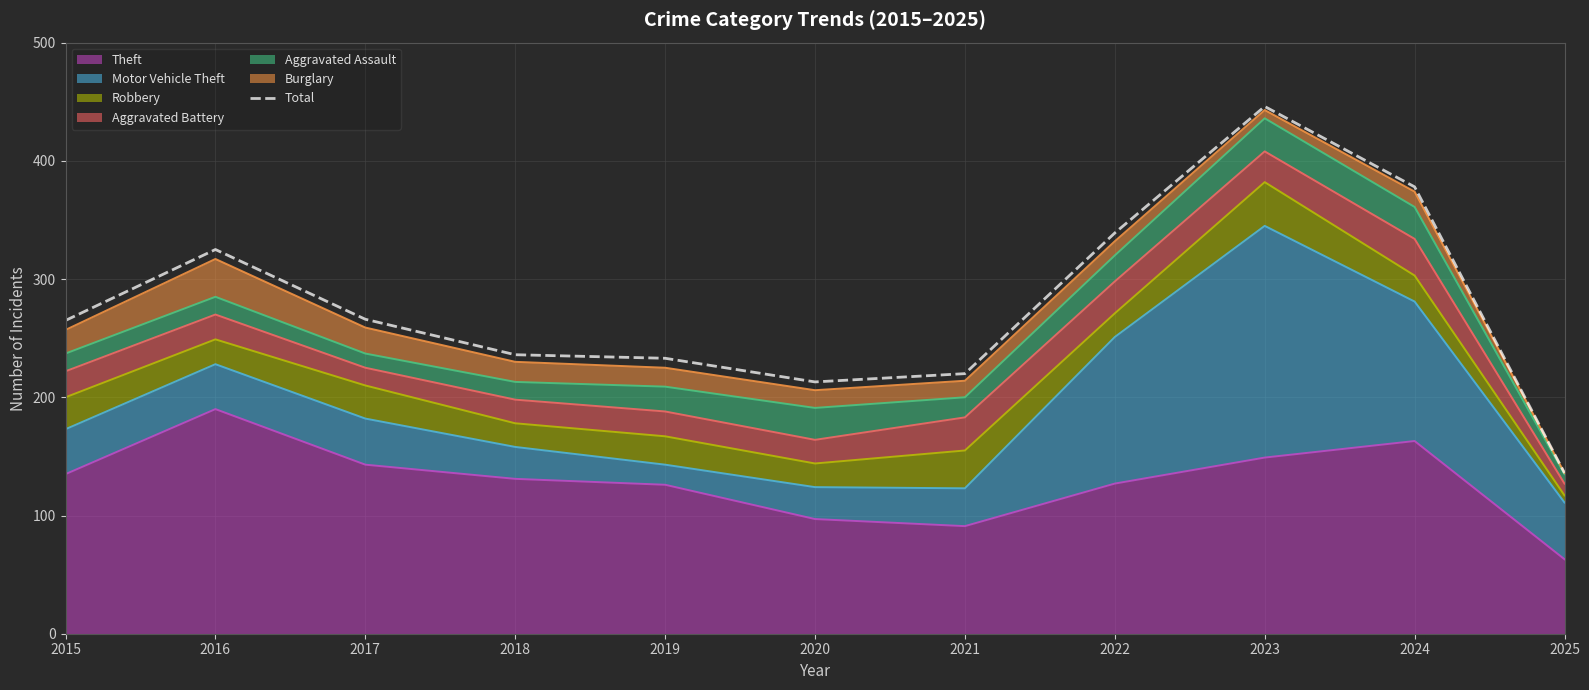

Which category has the lowest value across all series?

2025